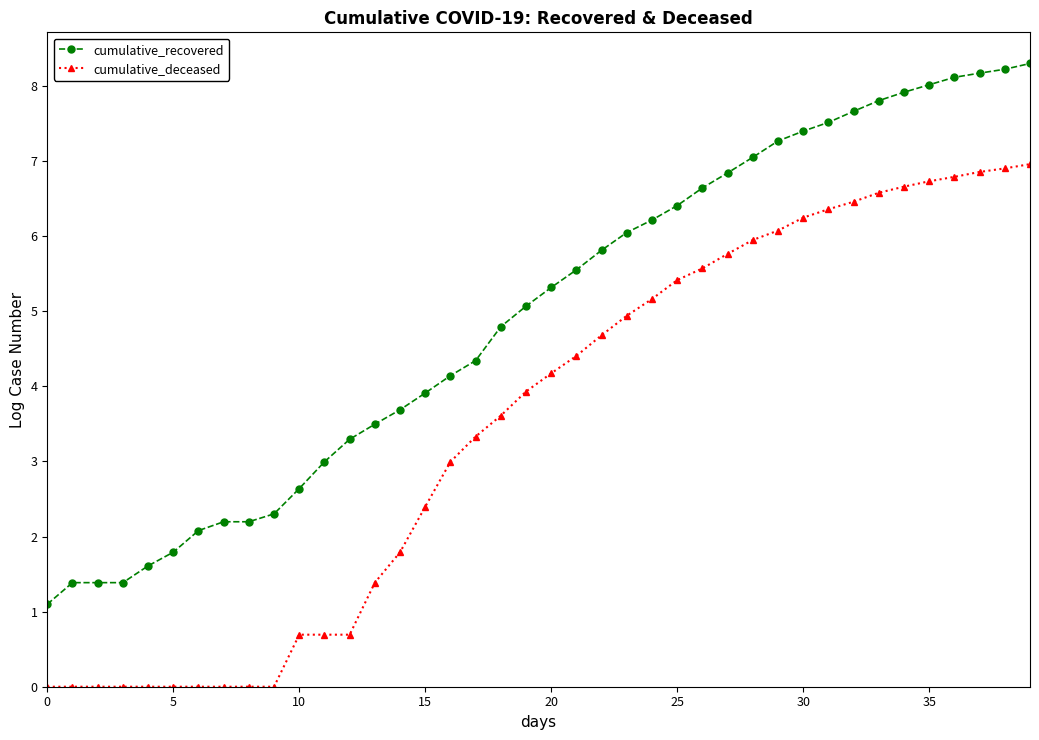

Which series has the largest total across all categories?

cumulative_recovered